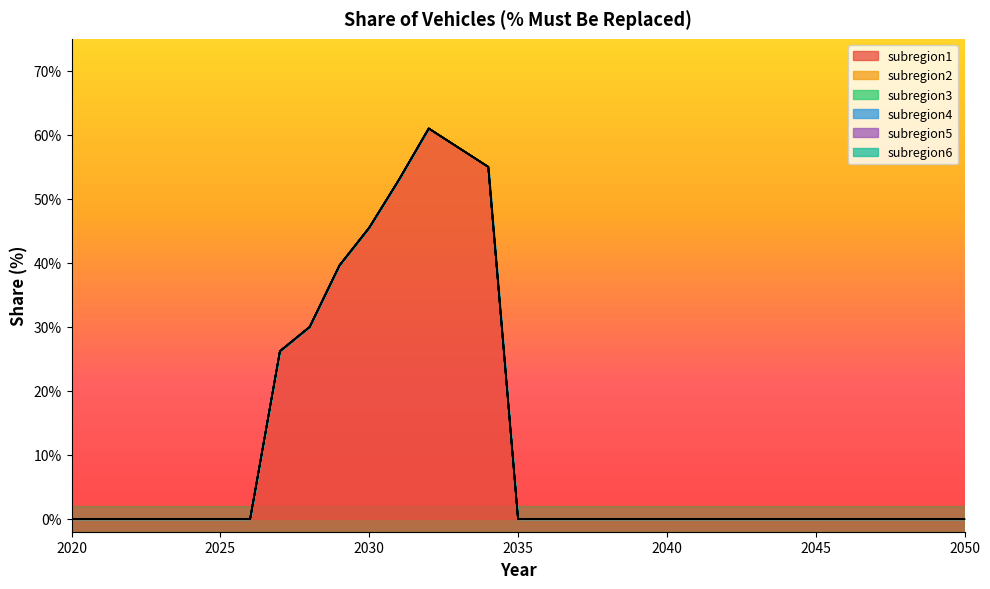

Which series has the largest total across all categories?

subregion1